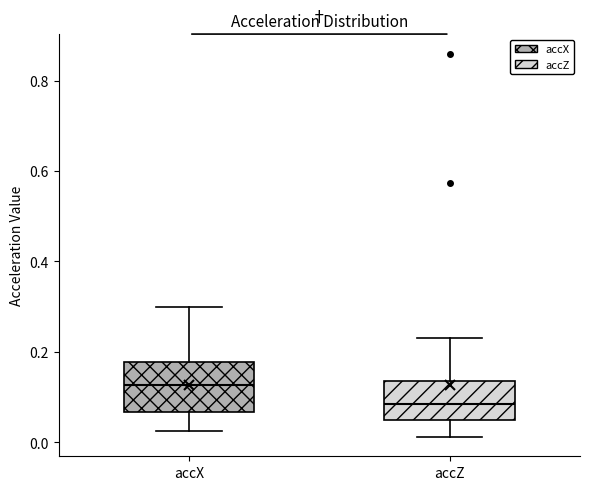

Reading left to right, read every box against the y-axis: the position of its median line, the range the box covers, and the ends of its whiskers. The values are not printed on the chart, so give them approximately, as read against the axis.

accX: median 0.12, box 0.06 to 0.18, whiskers 0.02 to 0.30
accZ: median 0.08, box 0.04 to 0.14, whiskers 0.02 to 0.24